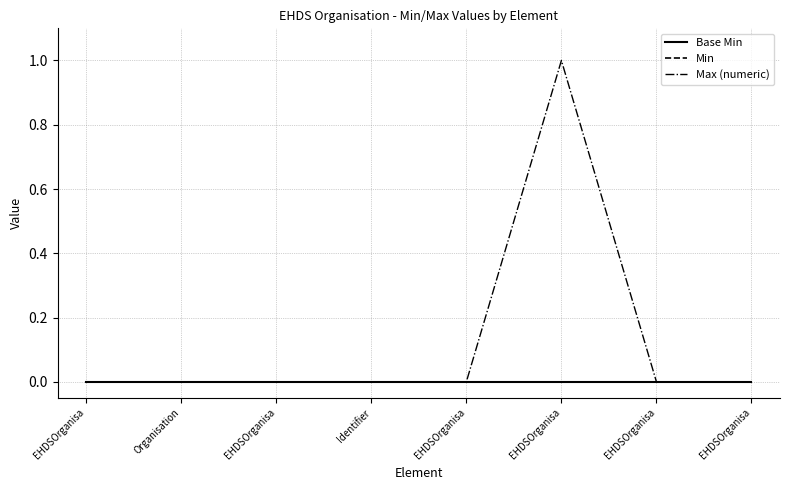

Does the chart have visible grid lines?

Yes